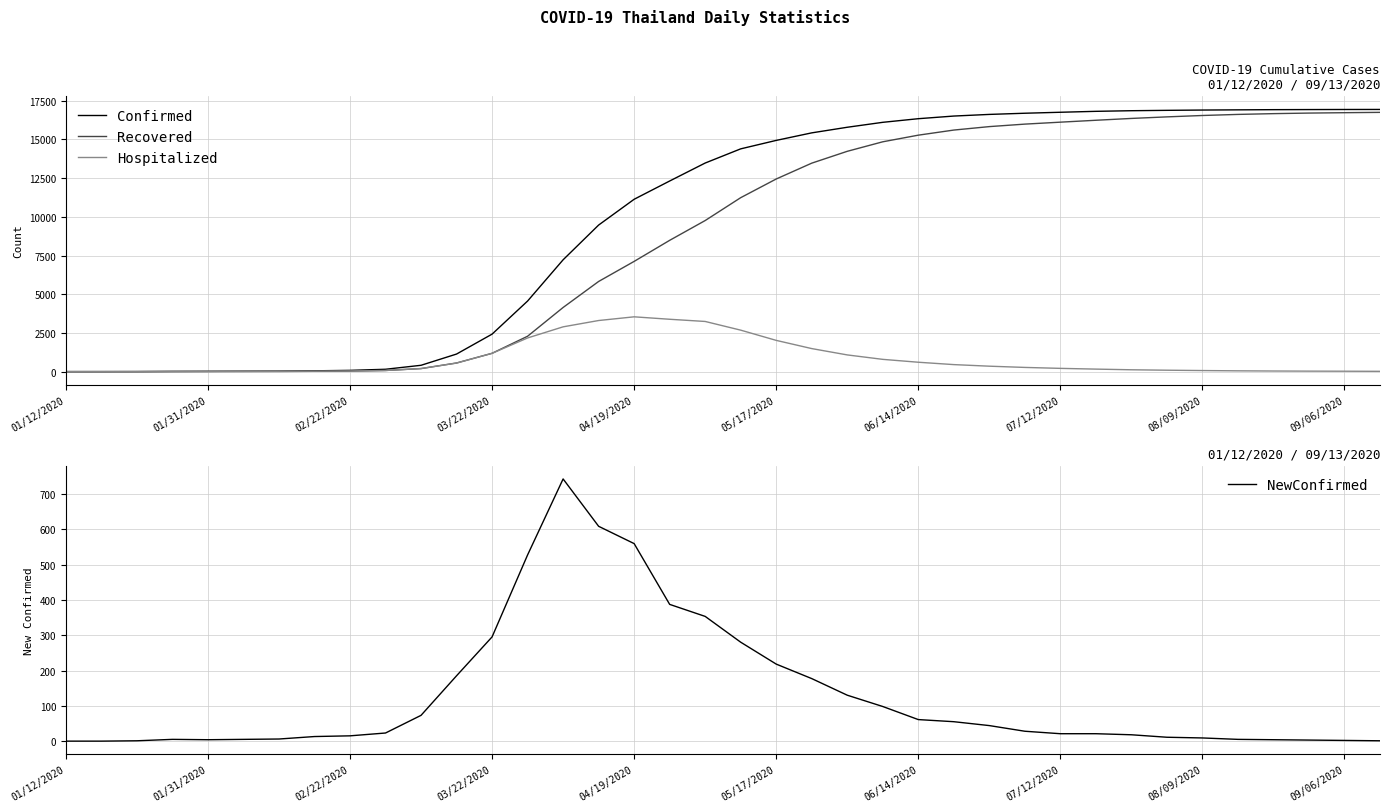

What is the highest value of the Confirmed series?

16938